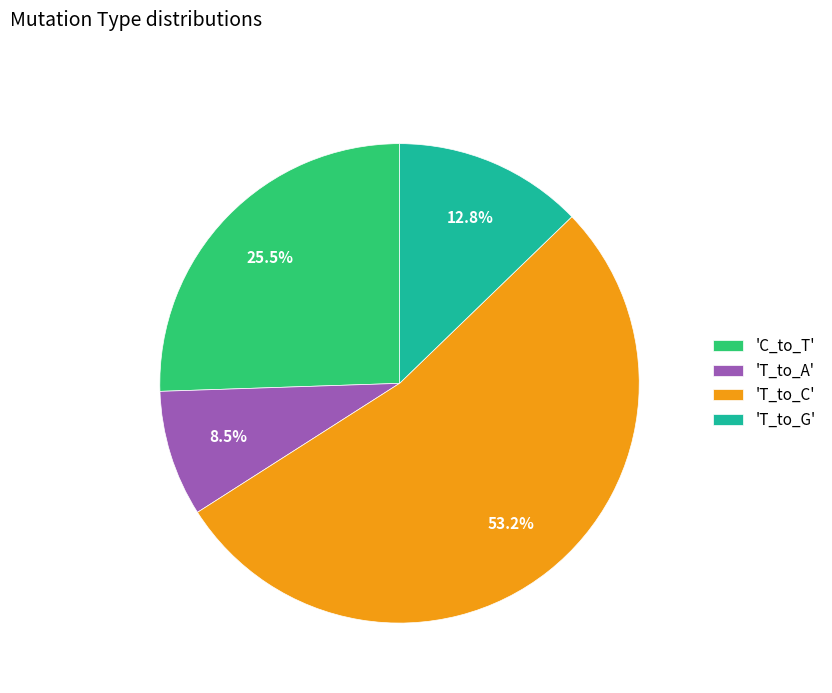

How much of the chart is everything except 'T_to_A'?

91.5%